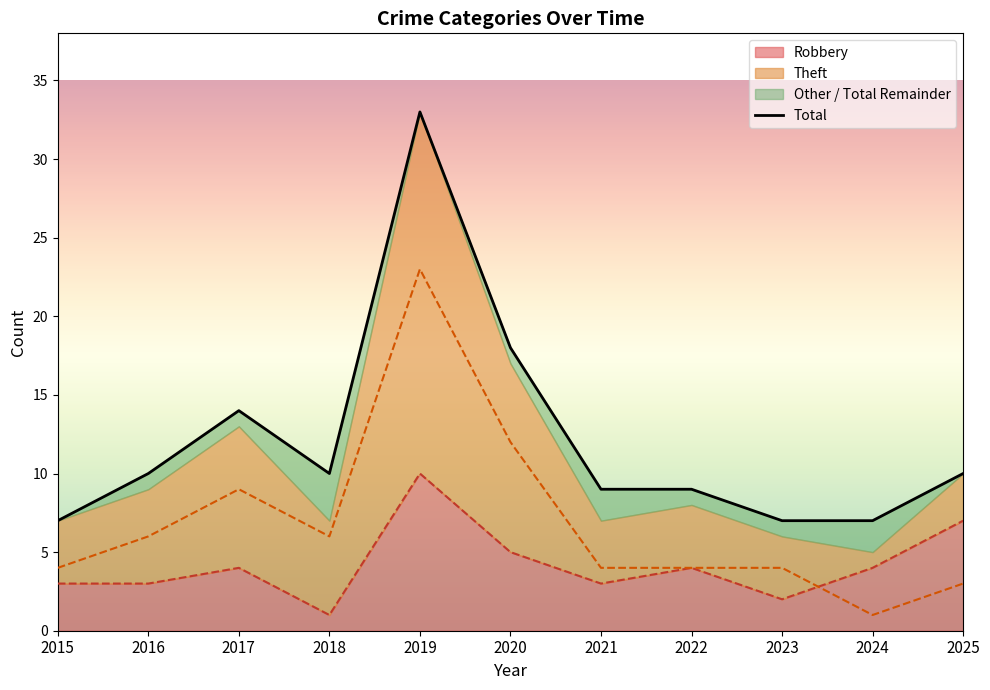

True or false: there are more than 2 points higher than both neighbors.

False